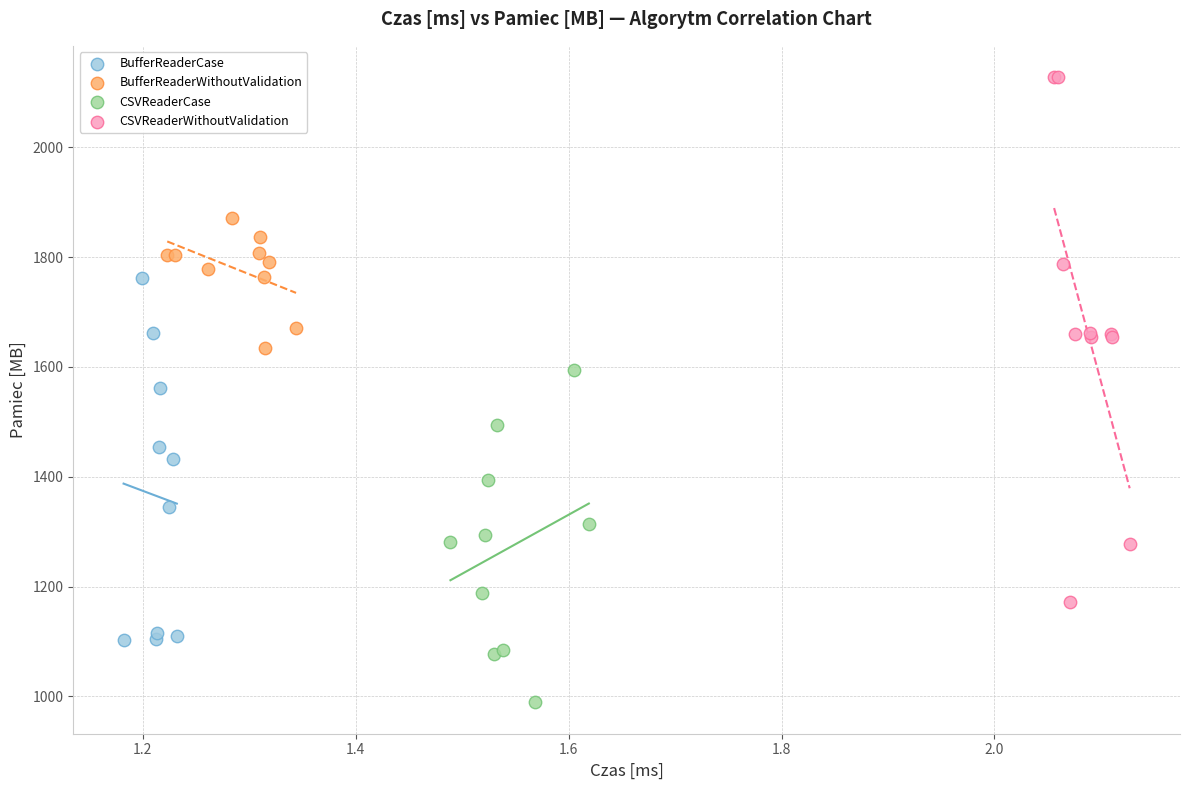

Which series has the largest Y range (max minus min)?

CSVReaderWithoutValidation